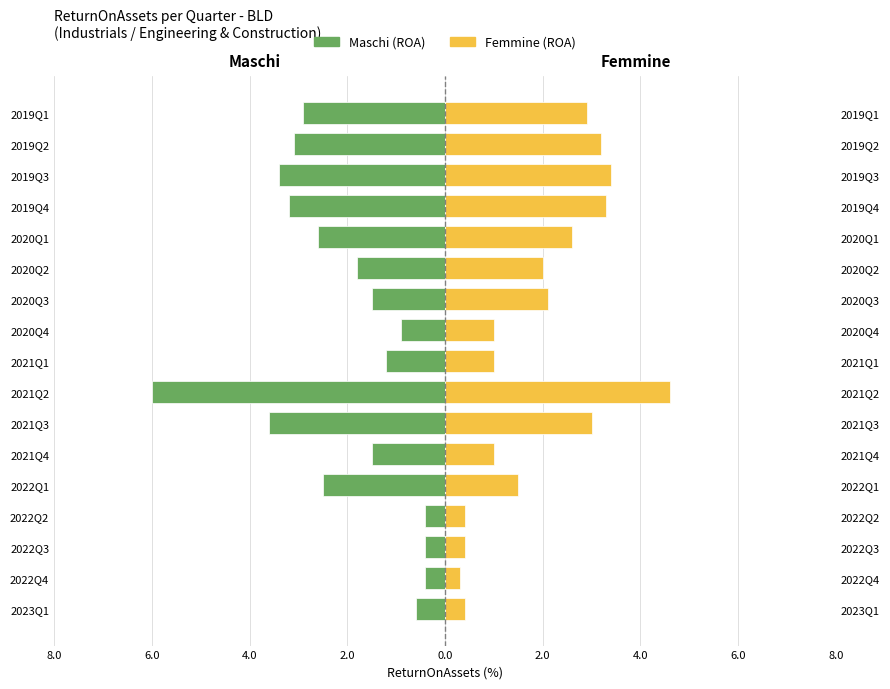

What is the spread (max minus min) of values at 2.0?

0.8